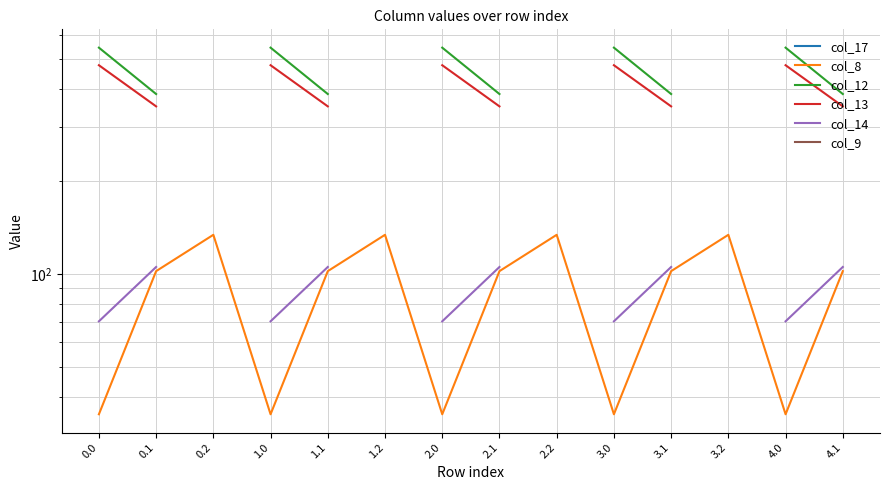

What are all the series names shown in the legend?

col_17, col_8, col_12, col_13, col_14, col_9